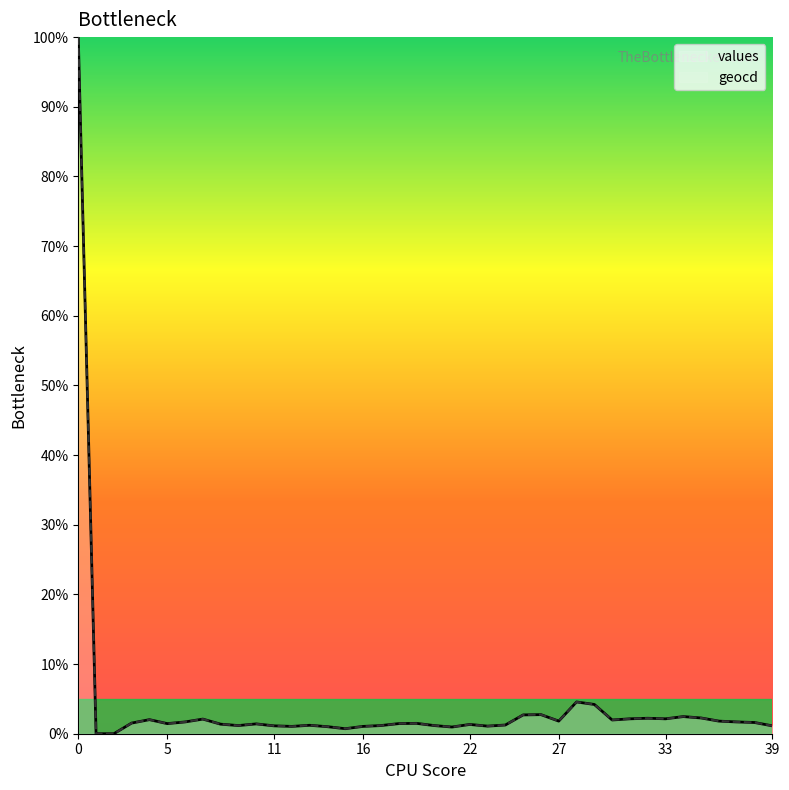

At which label is geocd closest to 50?

28